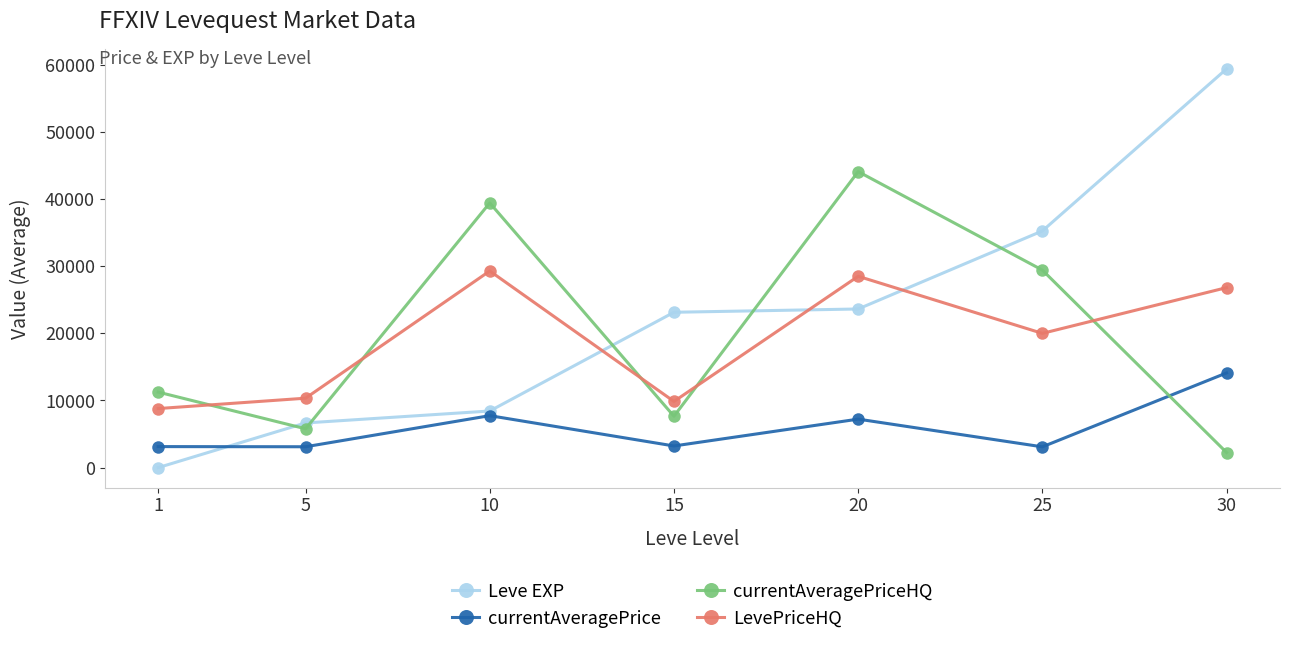

What is the difference between the currentAveragePriceHQ values at 30 and 25?

27177.0